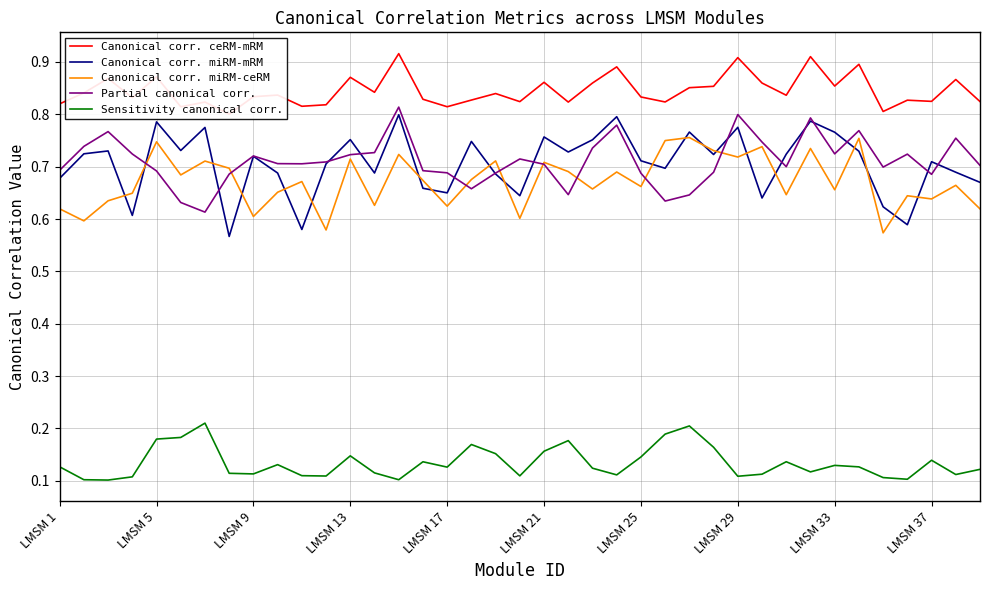

Which has a higher value, 27 or 29?

29